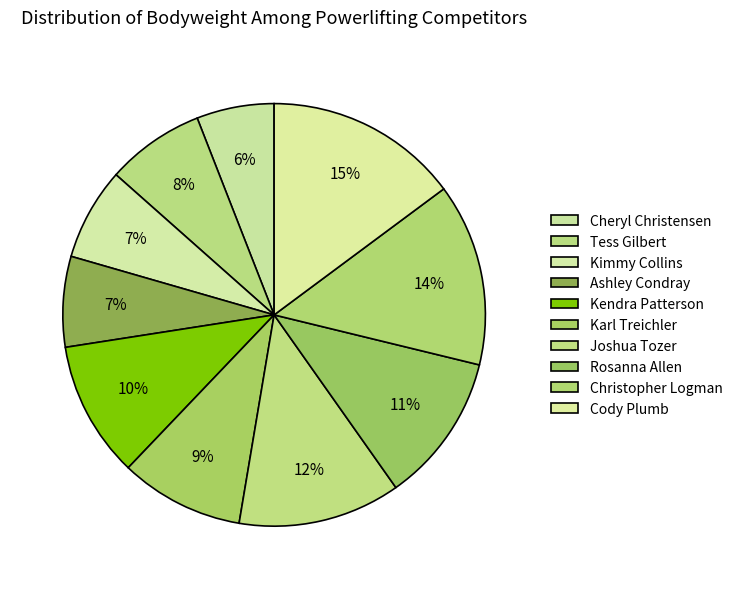

To the nearest percent, what is the difference between the largest and smallest slice percentages?

9%